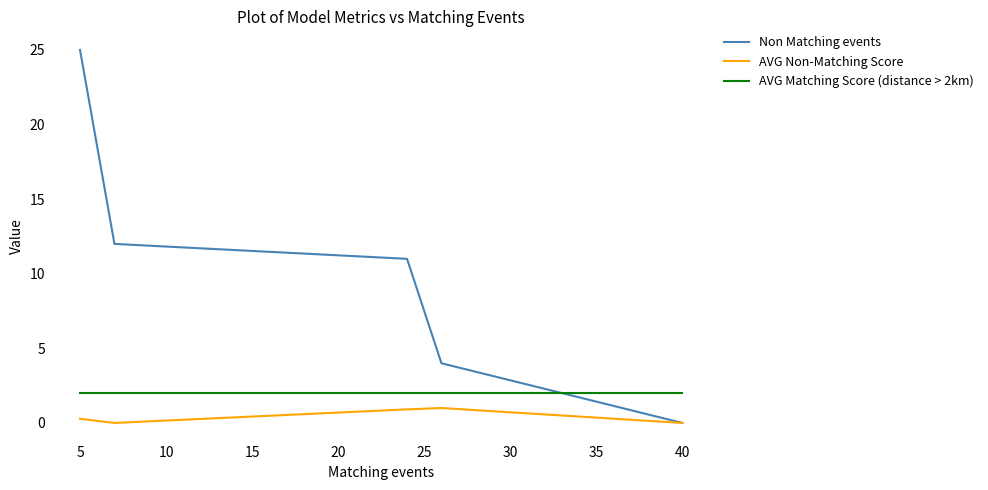

Which series has the largest range (max minus min)?

Non Matching events